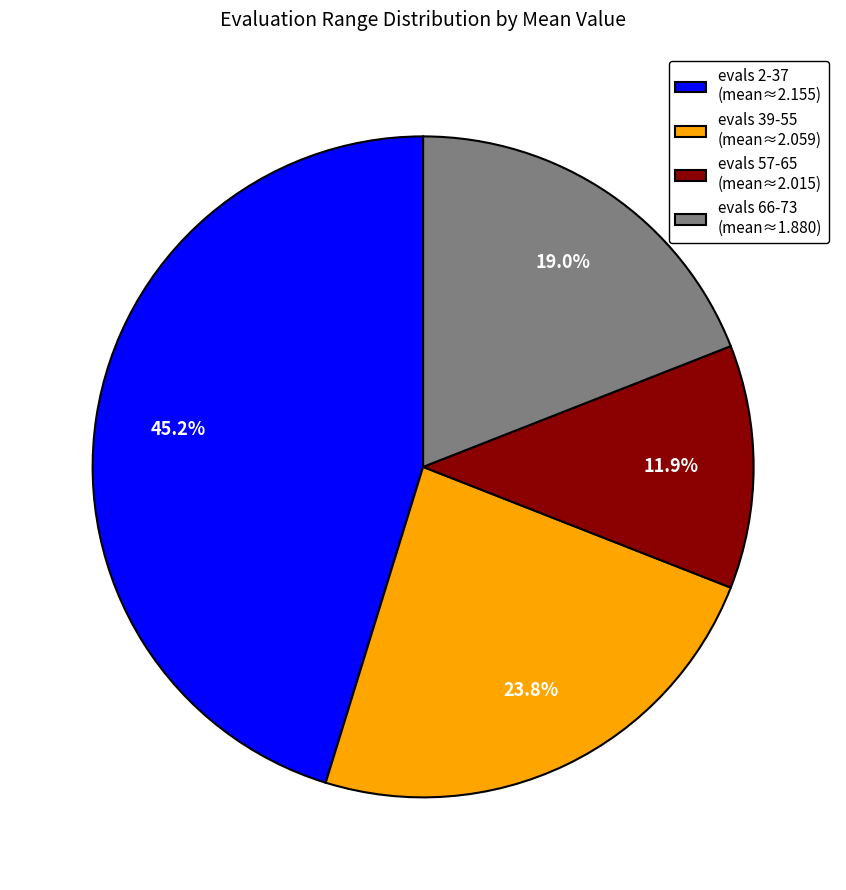

Rank the categories by value from lowest to highest.

evals 57-65 (mean≈2.015), evals 66-73 (mean≈1.880), evals 39-55 (mean≈2.059), evals 2-37 (mean≈2.155)